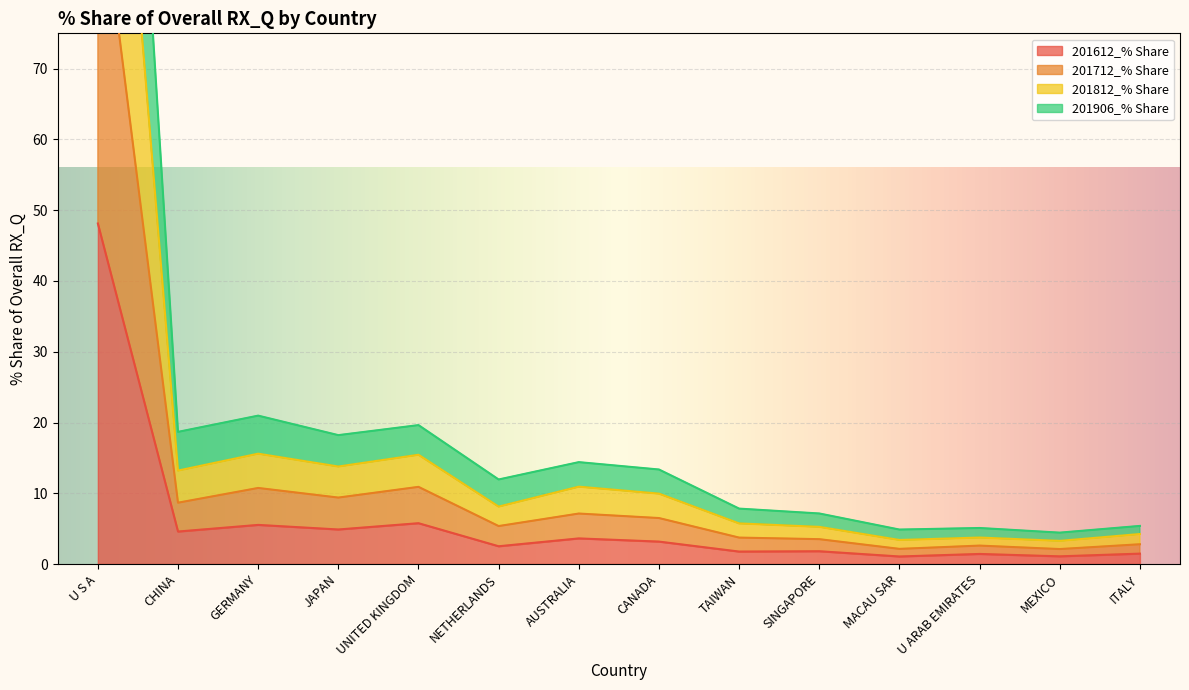

Where is the first local maximum for 201712_% Share?

GERMANY